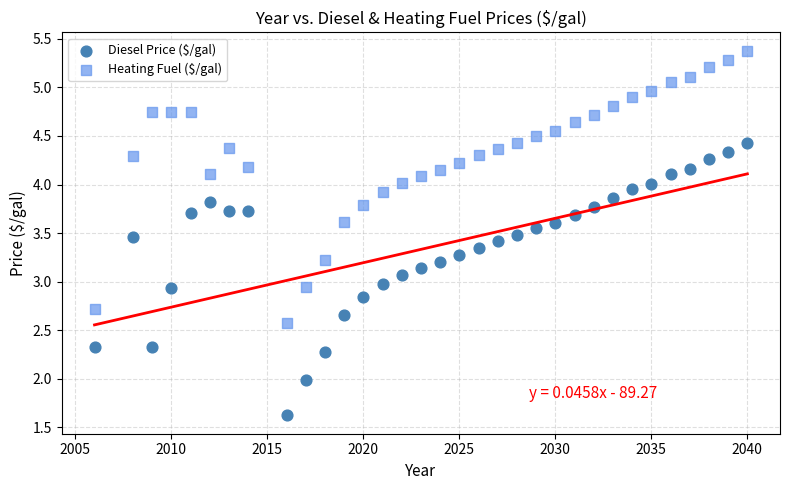

What is the X range (max minus min) for the scatter plot?

34.0